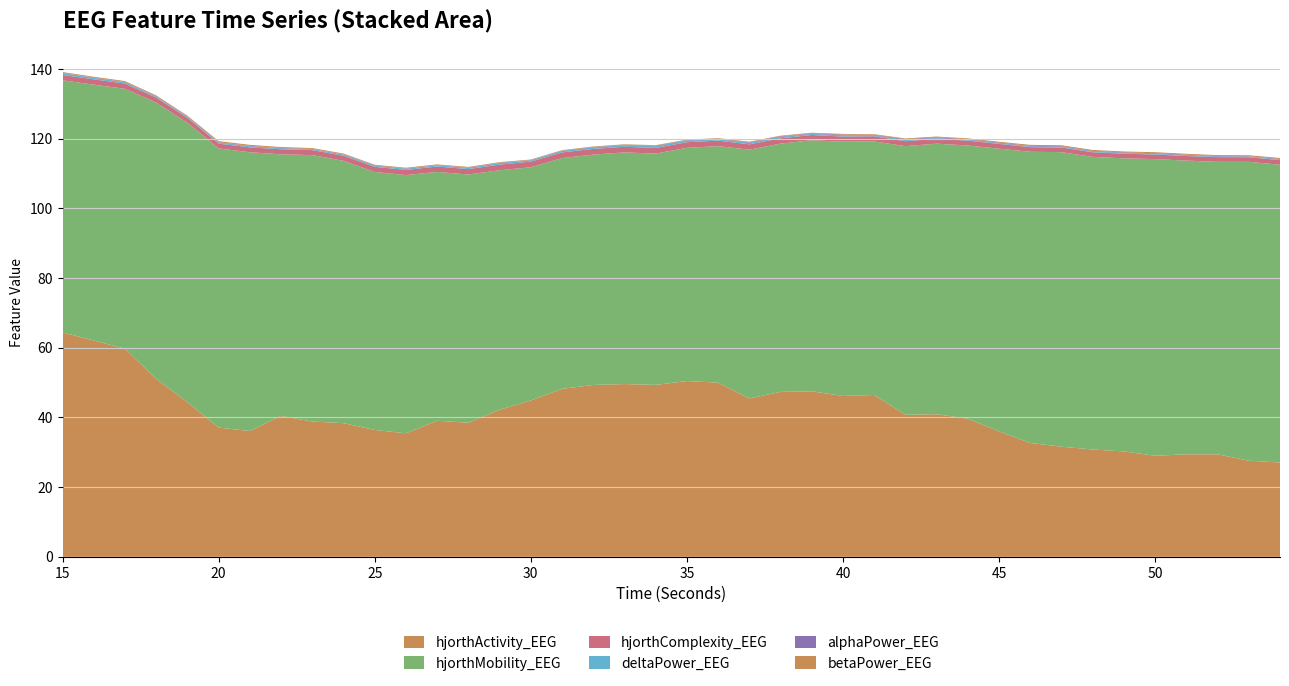

Reading left to right, transcribe all the data shown in this chart.

hjorthActivity_EEG: 15=64.4	16=62.1	17=59.7	18=51.1	19=44.4	20=37.1	21=36.1	22=40.4	23=38.8	24=38.3	25=36.4	26=35.4	27=39.0	28=38.5	29=42.2	30=44.9	31=48.2	32=49.3	33=49.6	34=49.3	35=50.4	36=50.0	37=45.4	38=47.3	39=47.5	40=46.2	41=46.4	42=40.8	43=40.9	44=39.6	45=36.0	46=32.7	47=31.6	48=30.8	49=30.2	50=29.0	51=29.4	52=29.4	53=27.6	54=27.1
hjorthMobility_EEG: 15=72.4	16=73.4	17=74.6	18=79.3	19=80.2	20=80.1	21=80.0	22=75.1	23=76.5	24=75.3	25=74.0	26=74.1	27=71.4	28=71.2	29=68.8	30=66.9	31=66.2	32=66.1	33=66.5	34=66.4	35=66.9	36=67.9	37=71.4	38=71.2	39=72.0	40=72.9	41=72.7	42=77.1	43=77.6	44=78.4	45=81.1	46=83.6	47=84.5	48=84.0	49=84.1	50=85.1	51=84.3	52=83.9	53=85.8	54=85.4
hjorthComplexity_EEG: 15=1.5	16=1.5	17=1.5	18=1.4	19=1.4	20=1.4	21=1.4	22=1.5	23=1.4	24=1.5	25=1.5	26=1.5	27=1.5	28=1.6	29=1.6	30=1.6	31=1.6	32=1.6	33=1.6	34=1.6	35=1.6	36=1.6	37=1.5	38=1.5	39=1.5	40=1.5	41=1.5	42=1.4	43=1.4	44=1.4	45=1.4	46=1.3	47=1.3	48=1.3	49=1.3	50=1.3	51=1.3	52=1.3	53=1.3	54=1.3
deltaPower_EEG: 15=0.5	16=0.4	17=0.4	18=0.3	19=0.3	20=0.3	21=0.3	22=0.2	23=0.2	24=0.3	25=0.3	26=0.3	27=0.3	28=0.3	29=0.4	30=0.3	31=0.4	32=0.4	33=0.4	34=0.5	35=0.4	36=0.4	37=0.4	38=0.4	39=0.3	40=0.4	41=0.2	42=0.3	43=0.2	44=0.2	45=0.2	46=0.2	47=0.2	48=0.2	49=0.2	50=0.2	51=0.2	52=0.2	53=0.2	54=0.2
alphaPower_EEG: 15=0.1	16=0.1	17=0.1	18=0.1	19=0.1	20=0.1	21=0.1	22=0.1	23=0.1	24=0.1	25=0.1	26=0.1	27=0.1	28=0.1	29=0.1	30=0.1	31=0.1	32=0.1	33=0.1	34=0.2	35=0.1	36=0.1	37=0.2	38=0.2	39=0.1	40=0.2	41=0.2	42=0.2	43=0.2	44=0.2	45=0.2	46=0.2	47=0.2	48=0.2	49=0.2	50=0.2	51=0.2	52=0.2	53=0.1	54=0.2
betaPower_EEG: 15=0.2	16=0.2	17=0.3	18=0.3	19=0.3	20=0.3	21=0.3	22=0.3	23=0.3	24=0.2	25=0.2	26=0.2	27=0.2	28=0.2	29=0.2	30=0.2	31=0.2	32=0.2	33=0.2	34=0.2	35=0.2	36=0.2	37=0.2	38=0.2	39=0.2	40=0.2	41=0.2	42=0.2	43=0.2	44=0.2	45=0.3	46=0.3	47=0.3	48=0.3	49=0.3	50=0.3	51=0.3	52=0.3	53=0.3	54=0.3